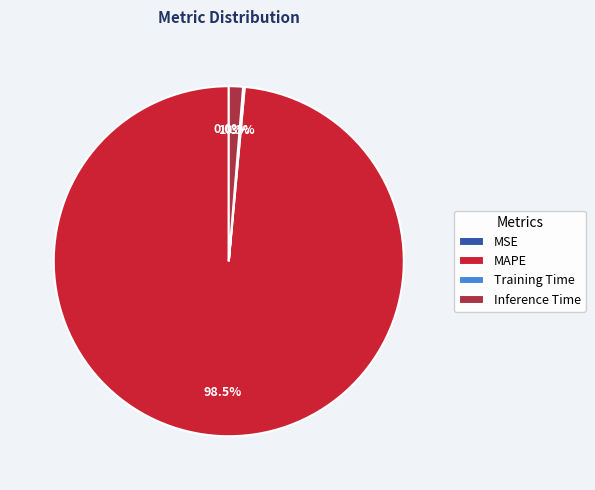

Is there a majority slice in this chart?

Yes